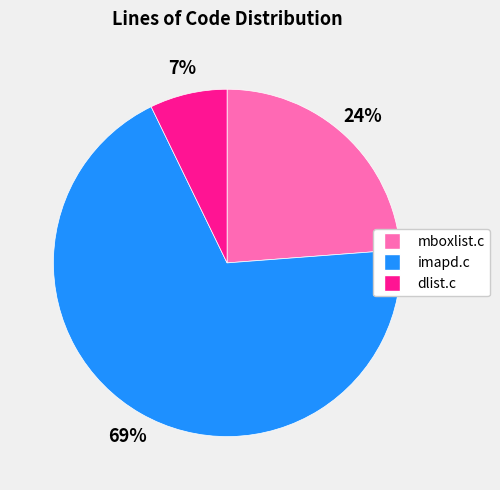

Which has a higher value, imapd.c or mboxlist.c?

imapd.c